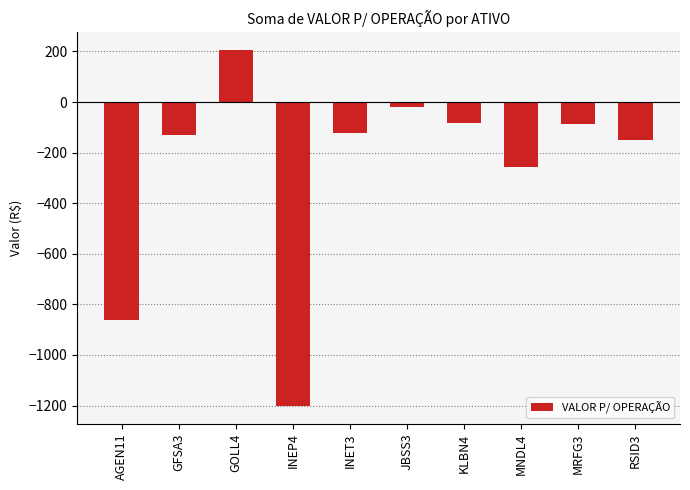

The value at MRFG3 is -88.1. True or false?

True